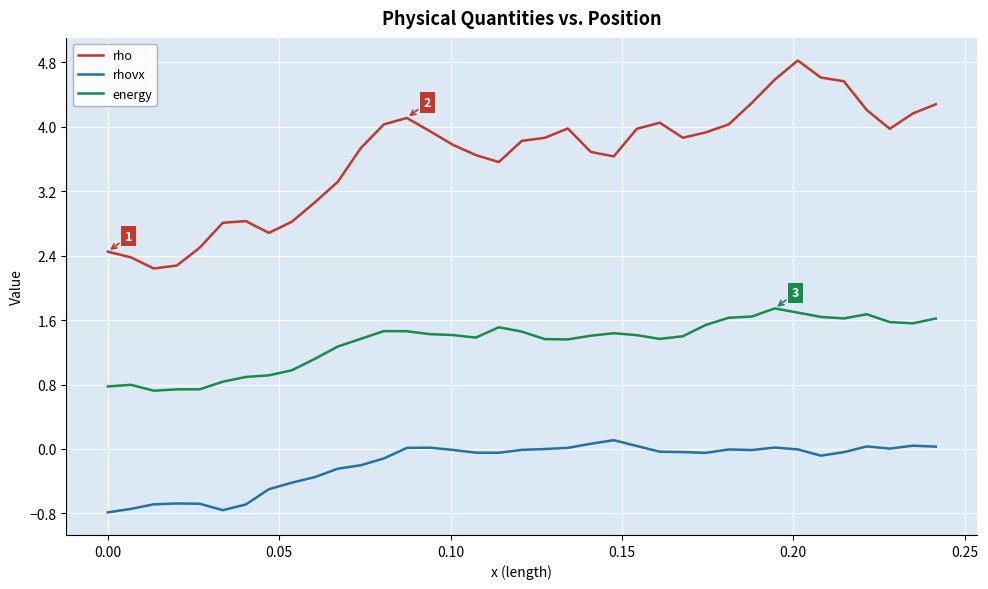

Which series has the largest range (max minus min)?

rho